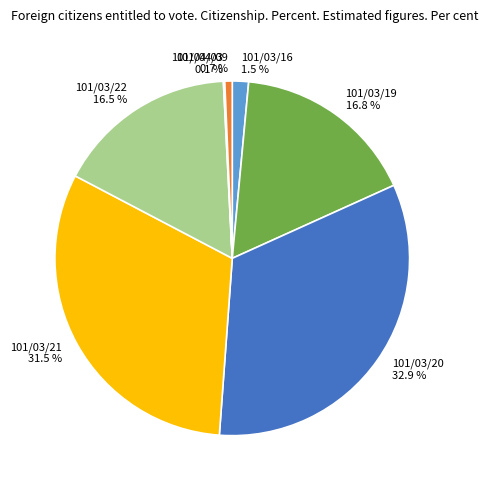

What percentage is the 101/03/20 slice, to the nearest percent?

33%